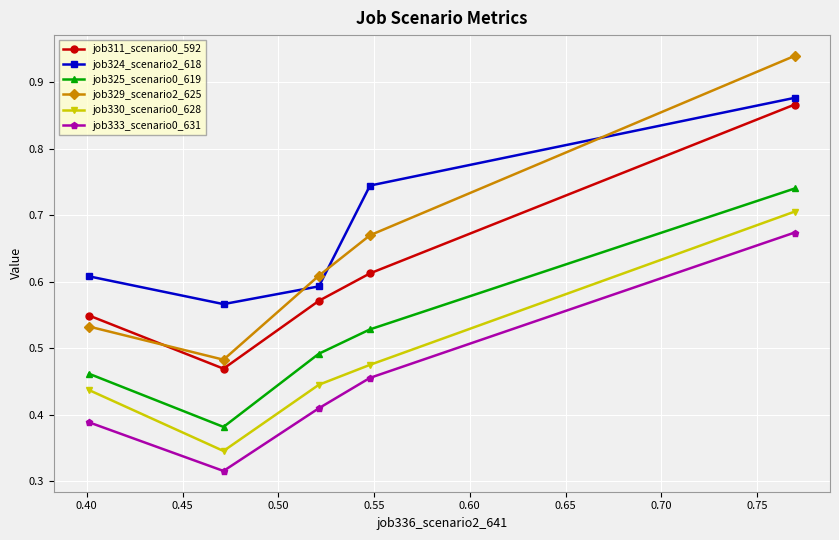

Which series has the widest spread of values?

job329_scenario2_625